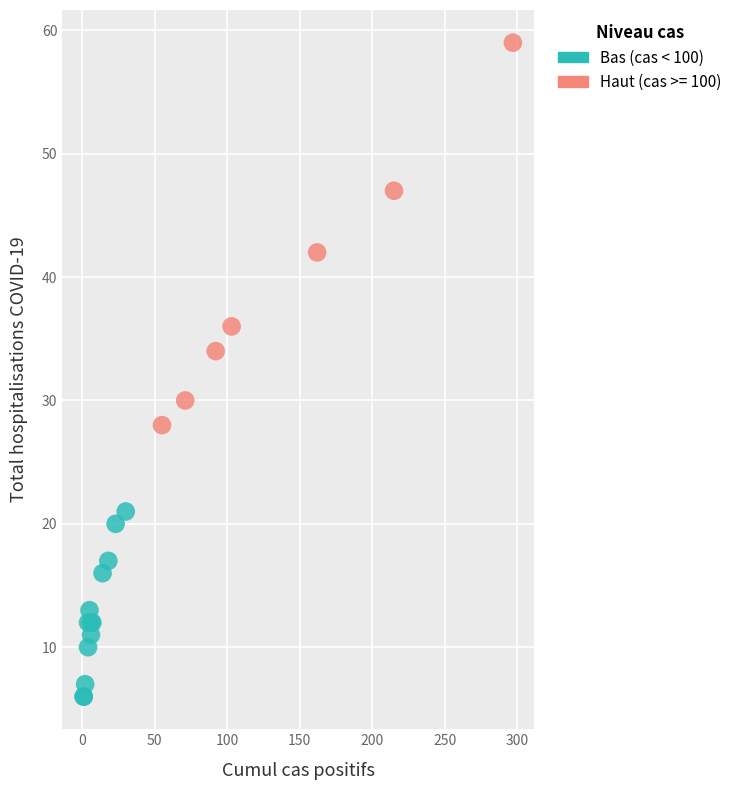

Which series contains the lowest Y value?

Bas (cas < 100)